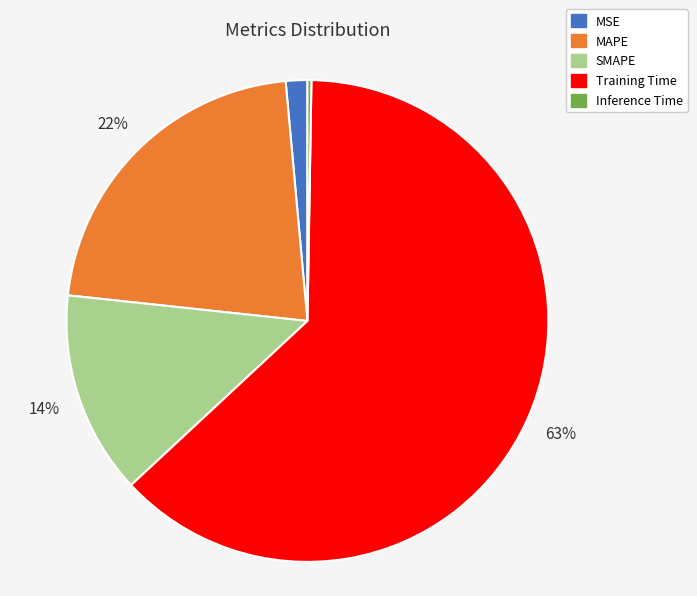

Which category accounts for the majority?

Training Time